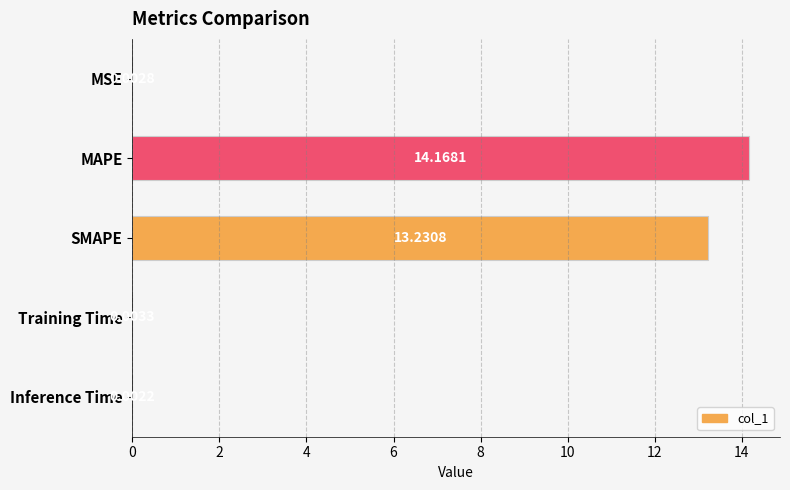

Between MSE and Training Time, which is larger?

Training Time